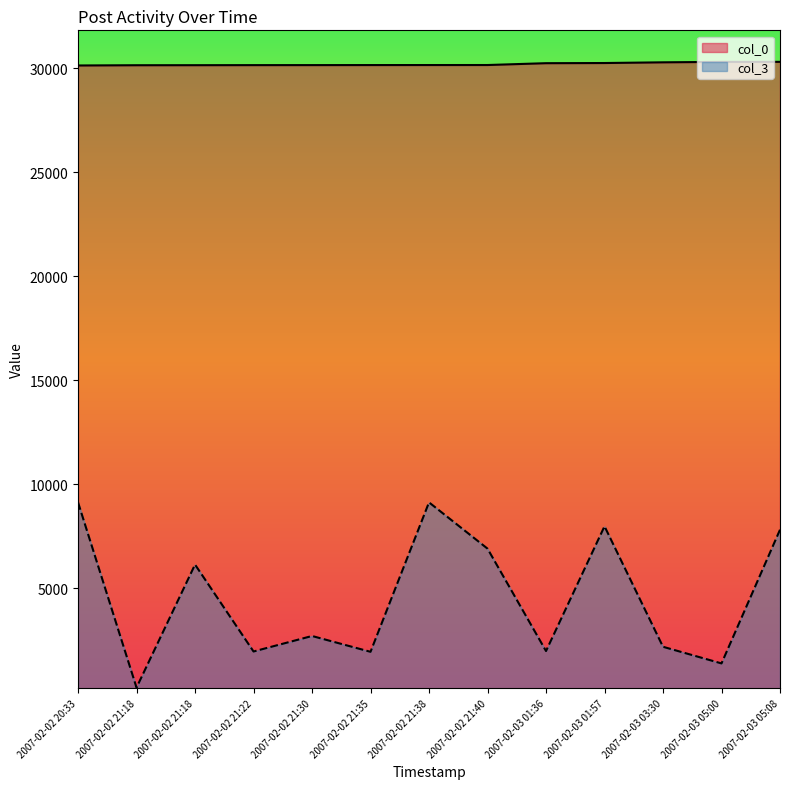

What are all the series names shown in the legend?

col_0, col_3